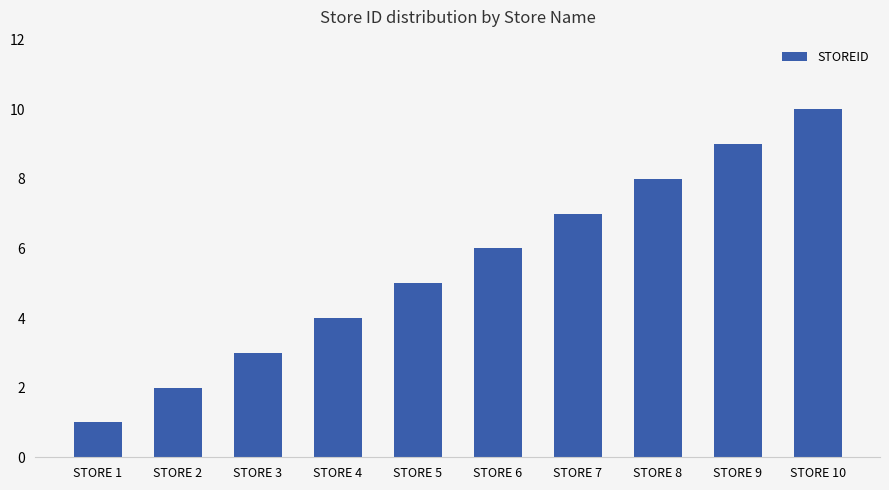

The chart shows a value of 8 at STORE 5. True or false?

False